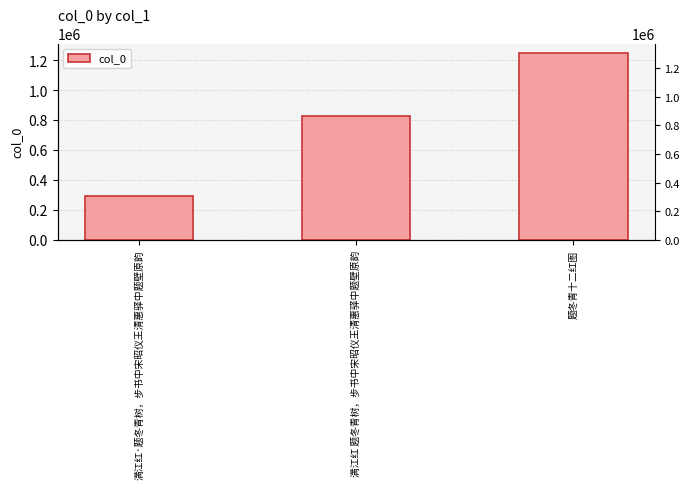

What is the difference between the maximum and minimum values?

956862